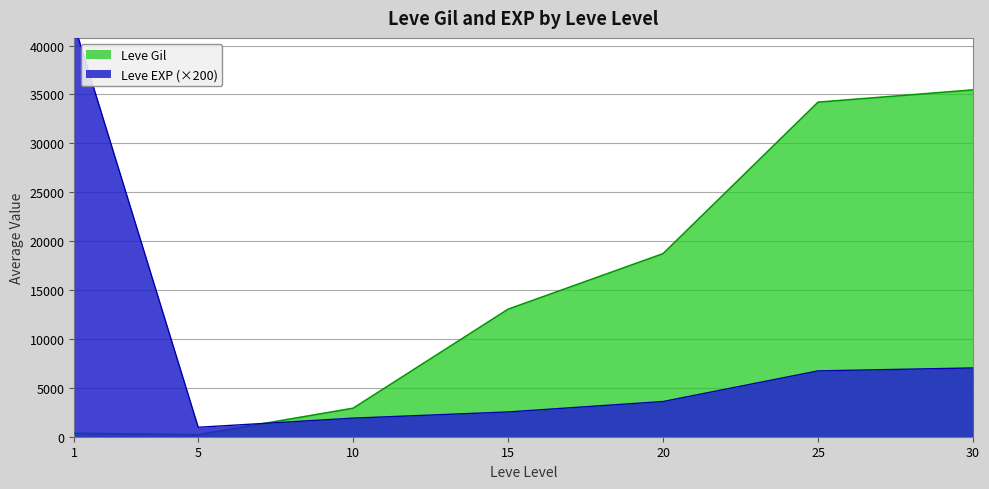

What is the maximum value for Leve Gil?

35468.3